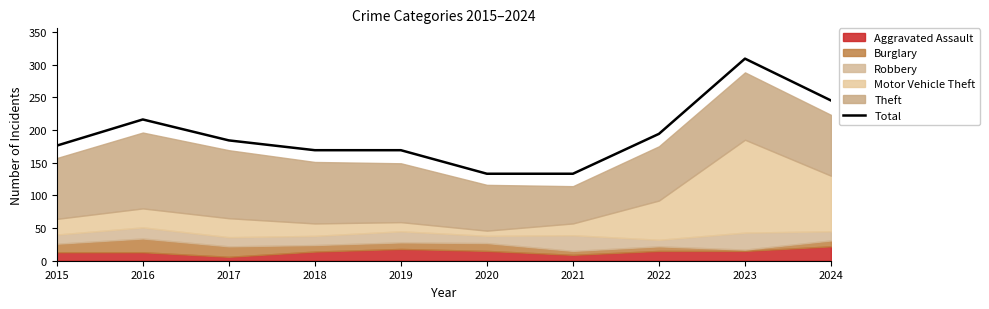

Is it true that the value at 2020 is 85?

False